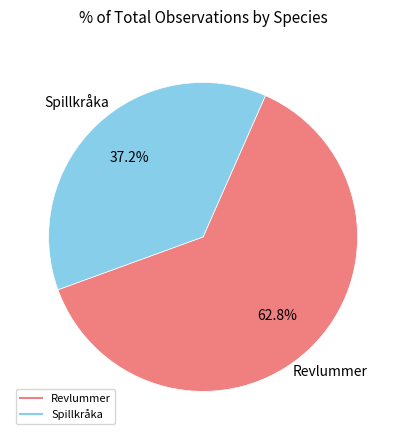

Is there any slice that represents more than half of the pie?

Yes